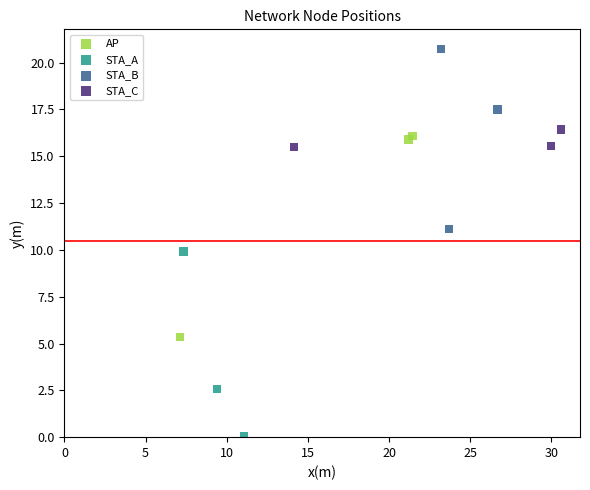

Which series reaches the maximum Y coordinate?

STA_B